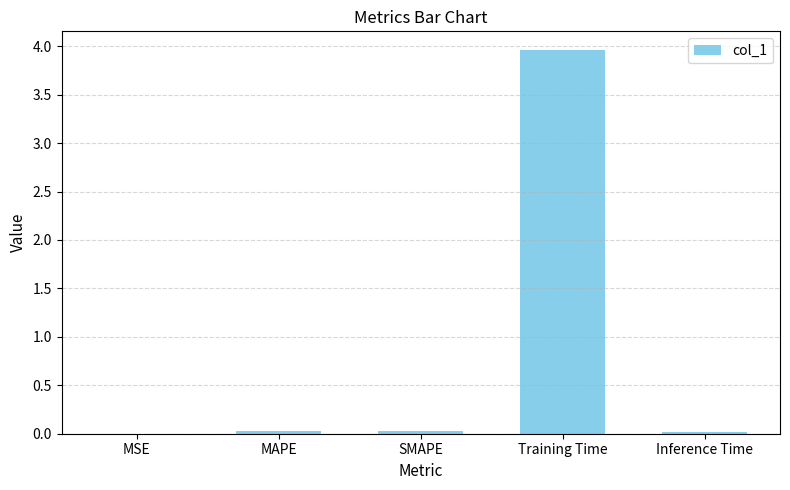

Between MAPE and Training Time, which is larger?

Training Time